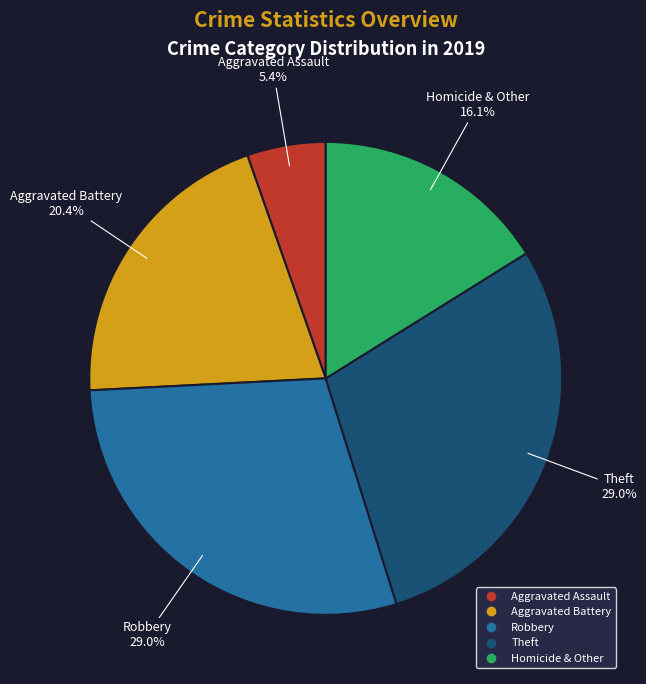

To the nearest percent, what percentage of the pie is Theft?

29%